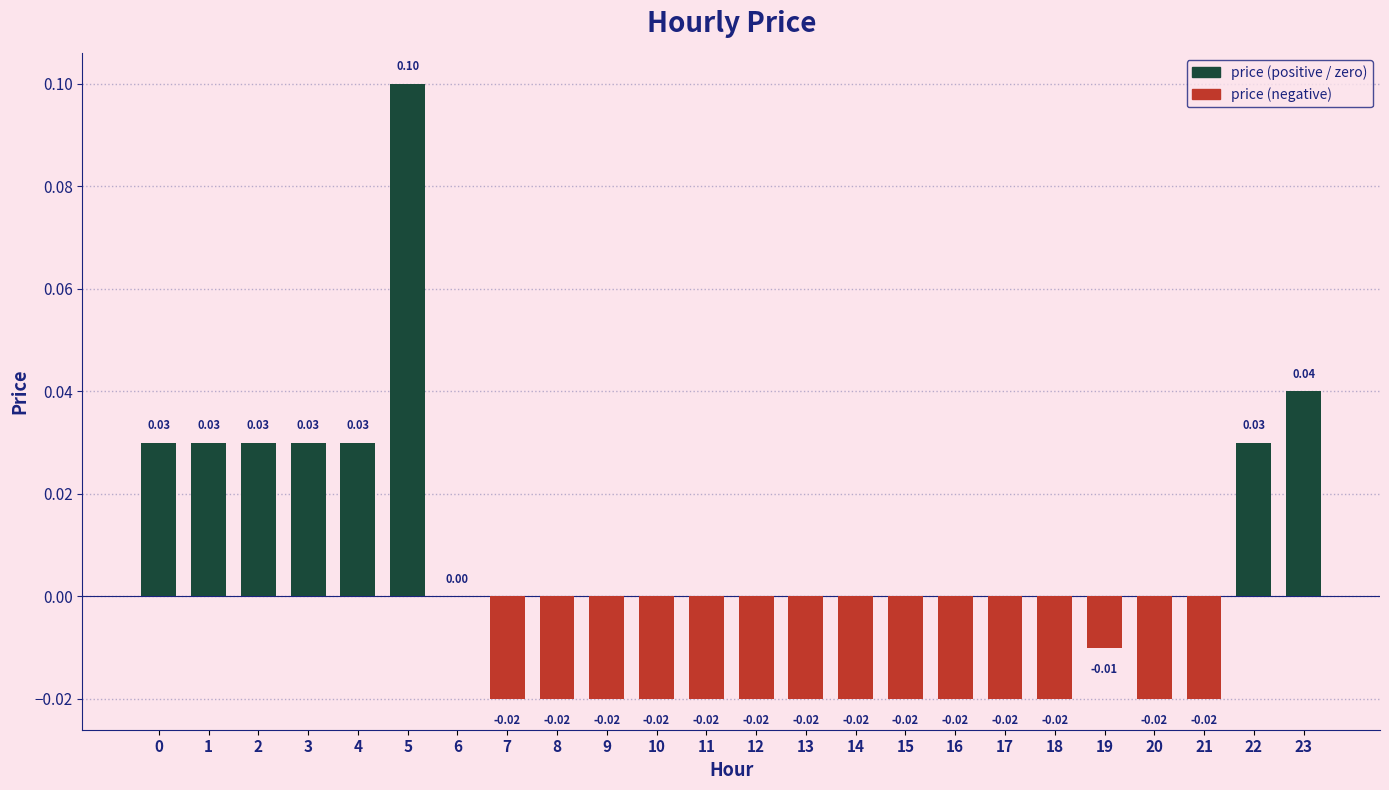

Between 23 and 1, which is larger?

23